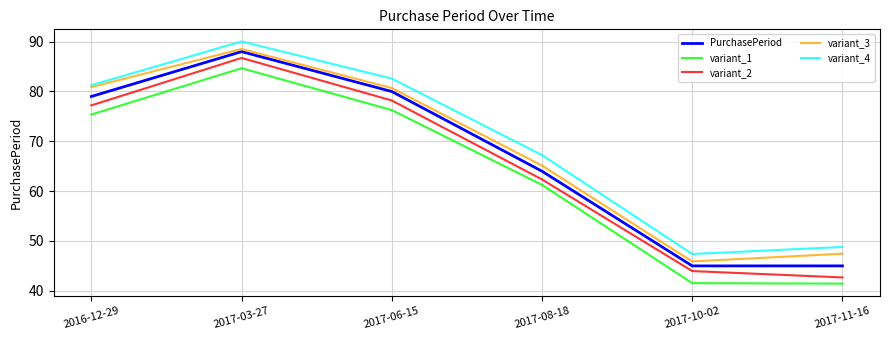

Which series has the largest total across all categories?

variant_4